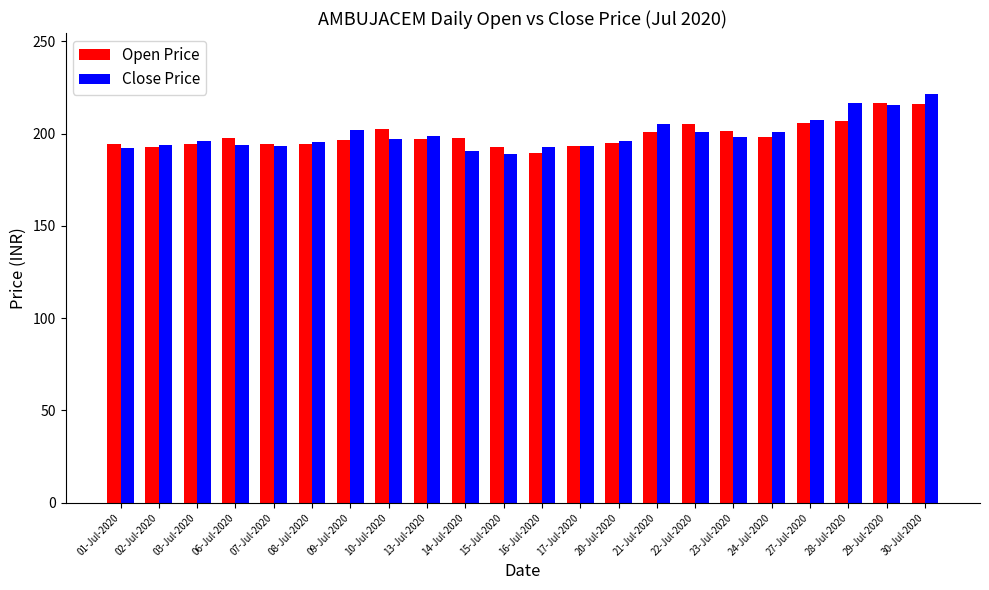

What is the difference between the maximum and second lowest values in the Open Price series?

24.0